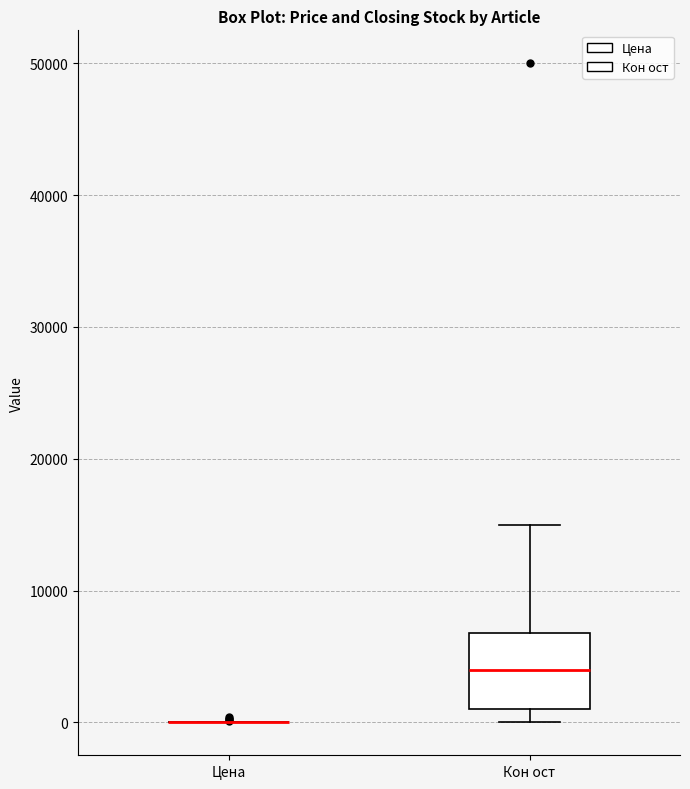

Comparing the boxes themselves (not the whiskers), which one is the tallest?

Кон ост